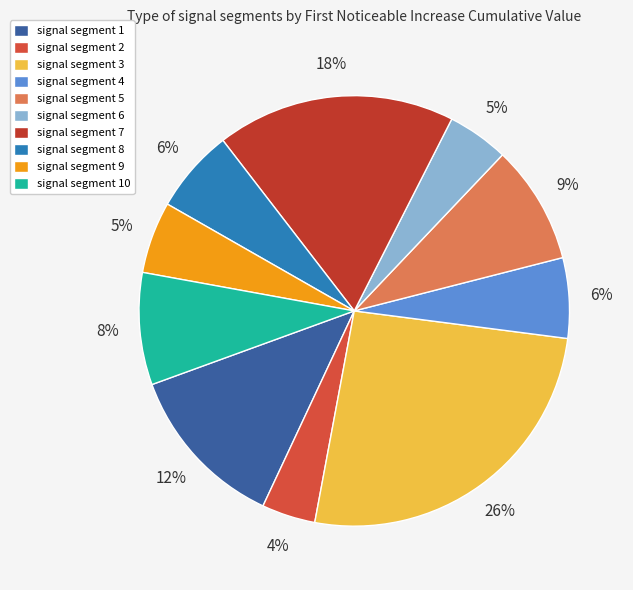

What is the total percentage of signal segment 2 and signal segment 3?

29.9%